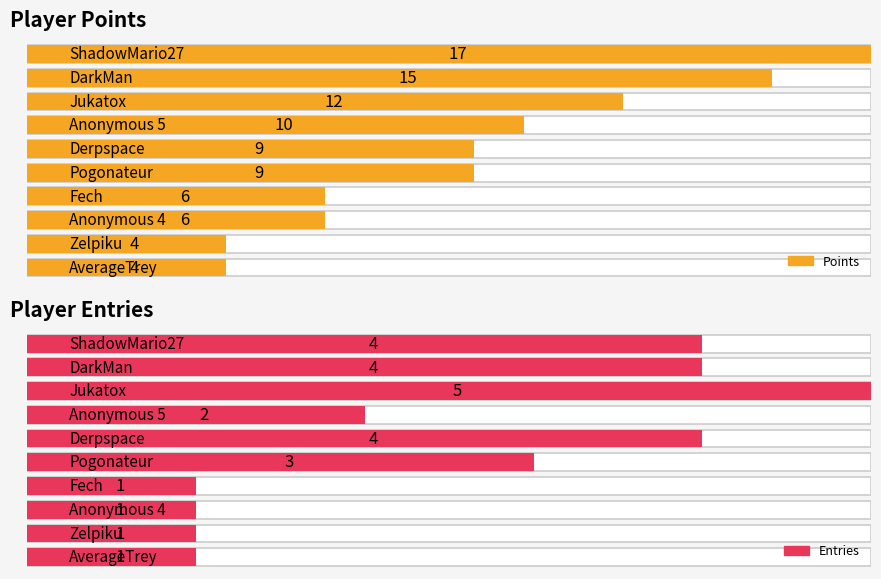

What is the highest value of the Entries series?

5